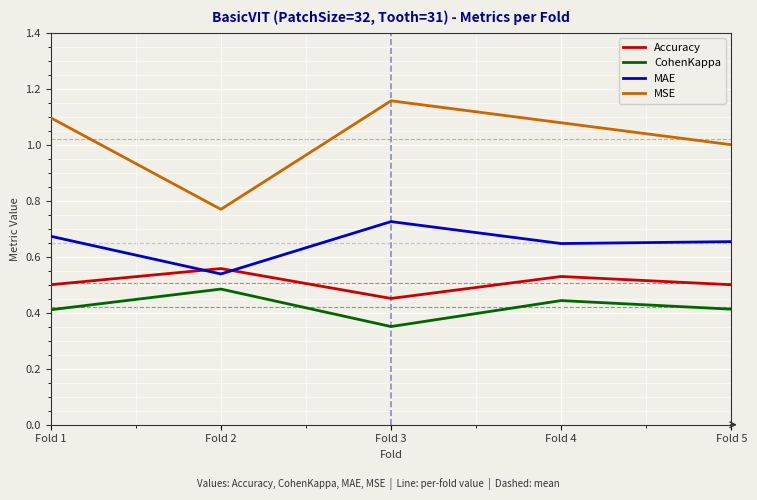

At how many categories does at least one series exceed 0?

5